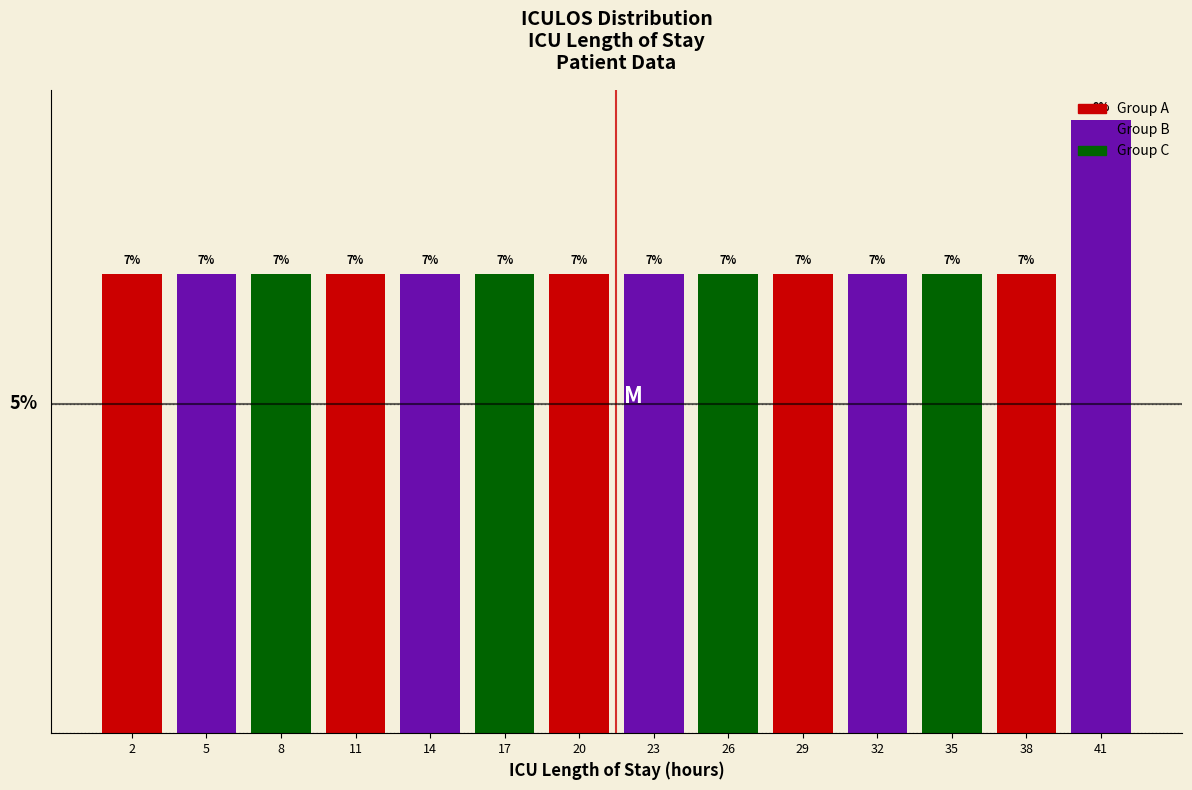

Are the bars horizontal?

No